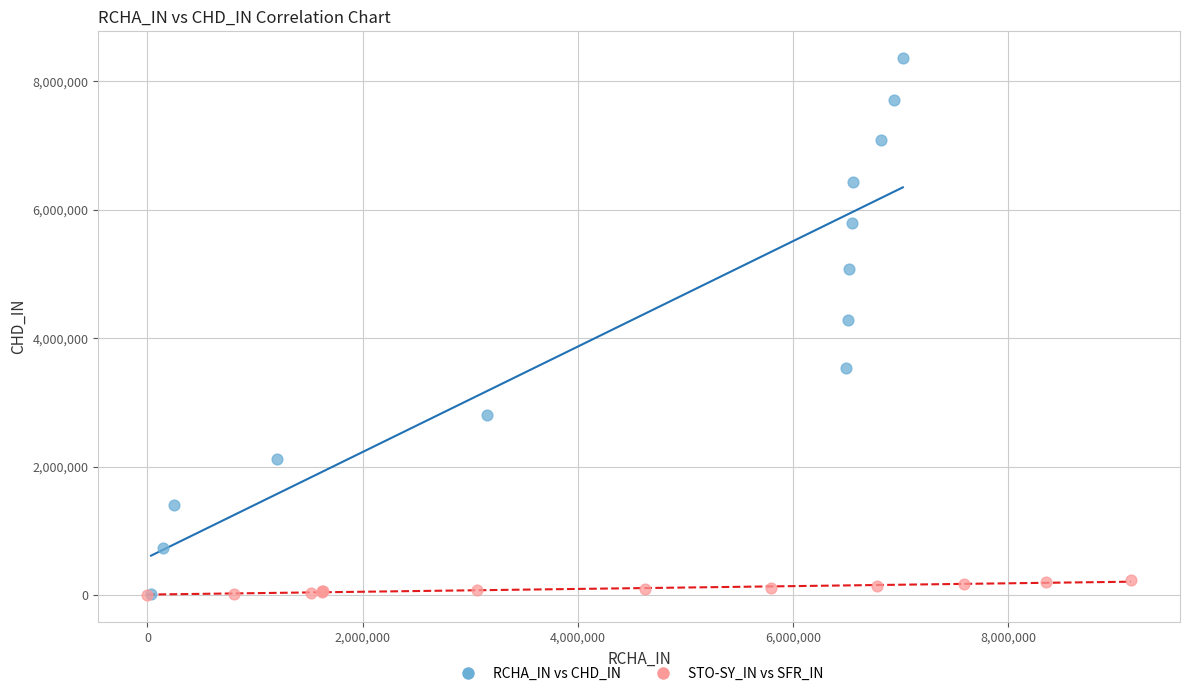

Which series has the widest spread of Y values?

RCHA_IN vs CHD_IN